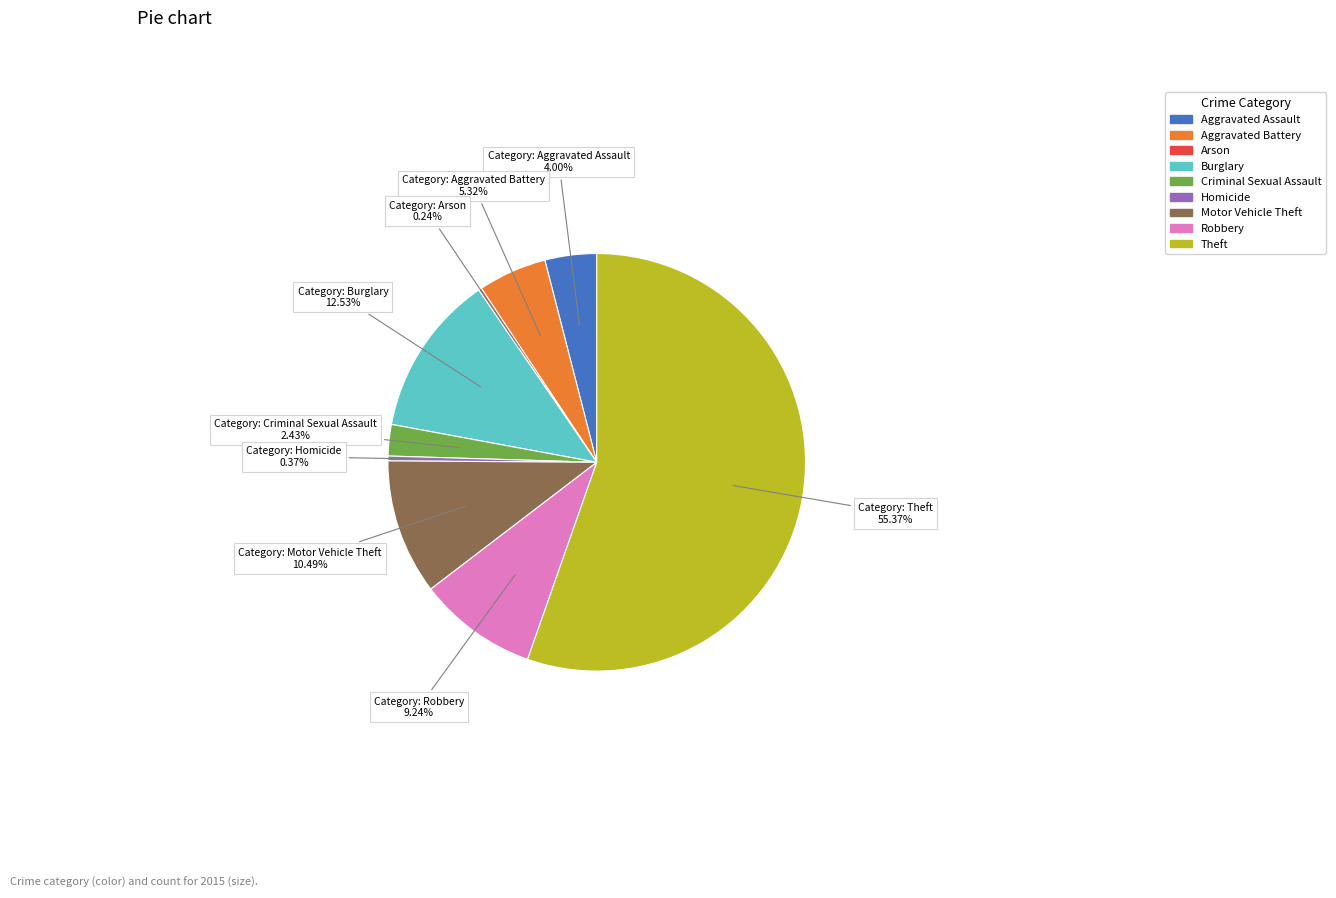

Is it true that Aggravated Assault is 4% of the pie?

True